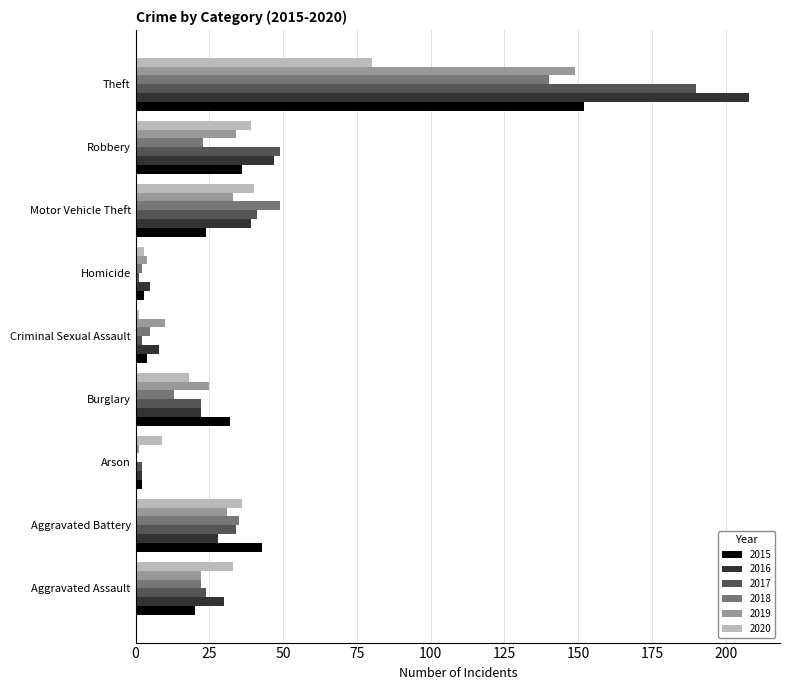

The value of 2020 at Theft is 80. True or false?

True